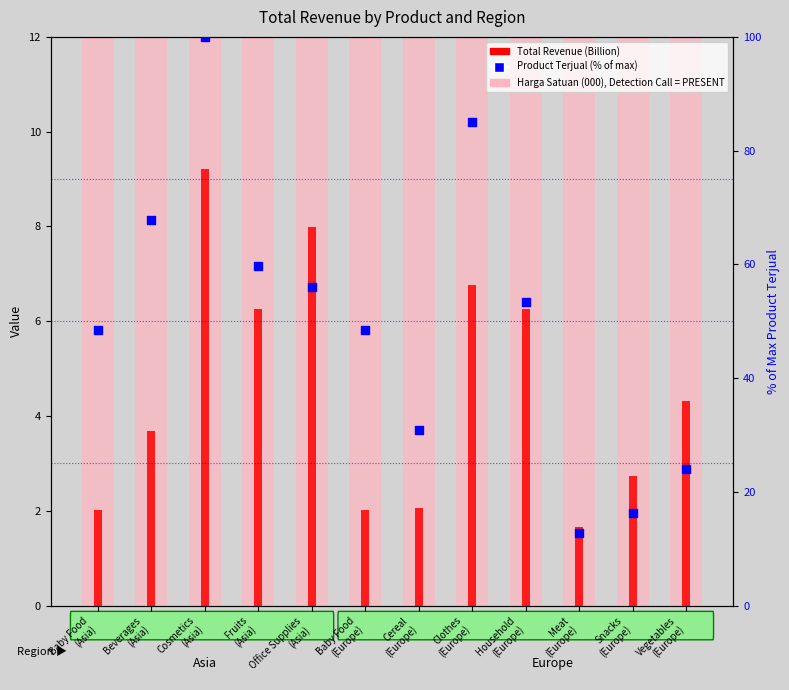

What is the total value across all series at Snacks
(Europe)?

219.0